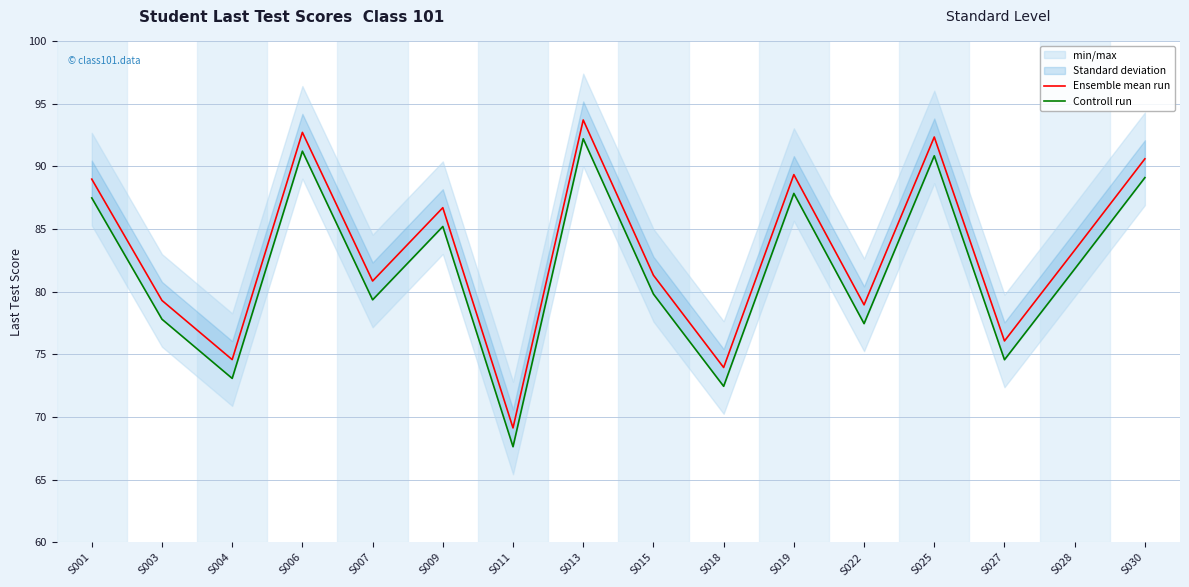

The value of Controll run at S015 is 141.3. True or false?

False